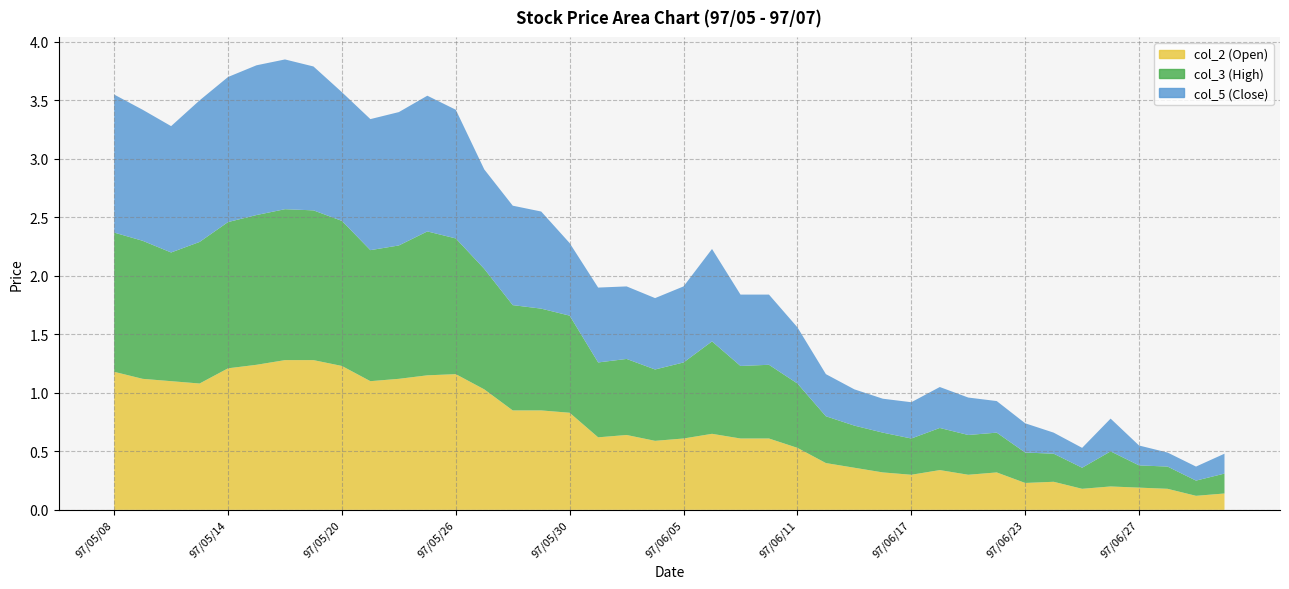

What is the difference between the maximum and second lowest values in the col_2 (Open) series?

1.1